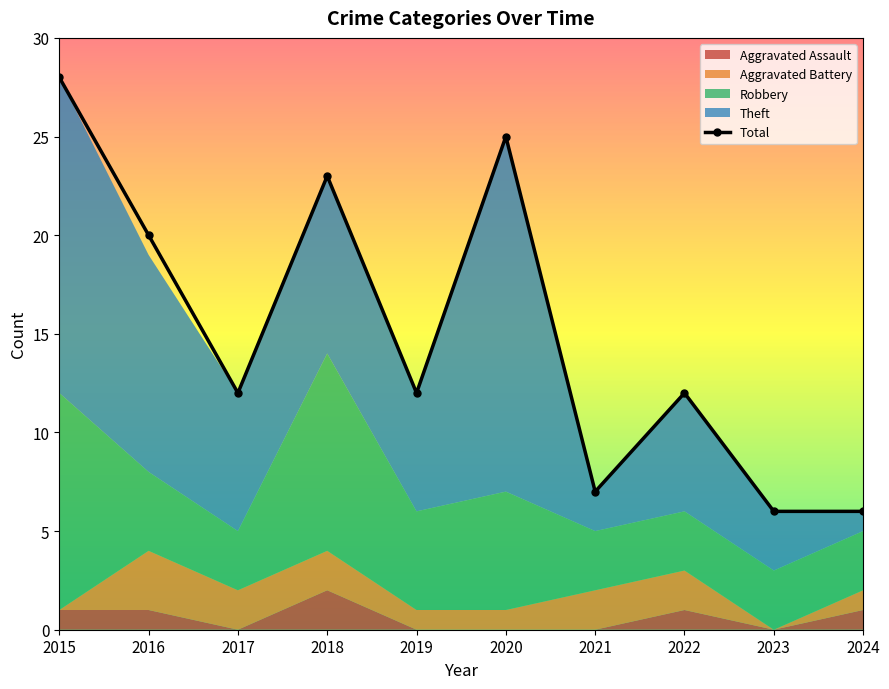

Which series has the largest range (max minus min)?

Total